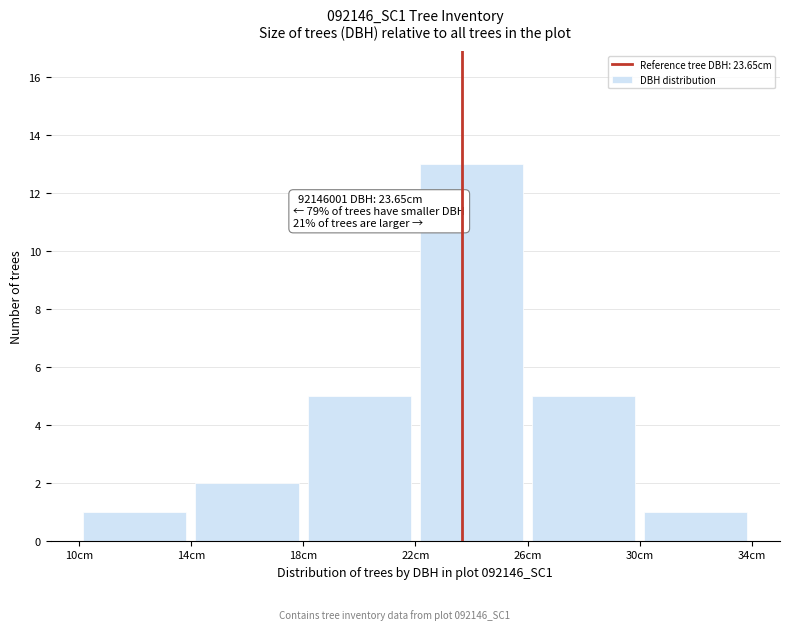

Over which range of the x-axis is the bar tallest?

22 to 26